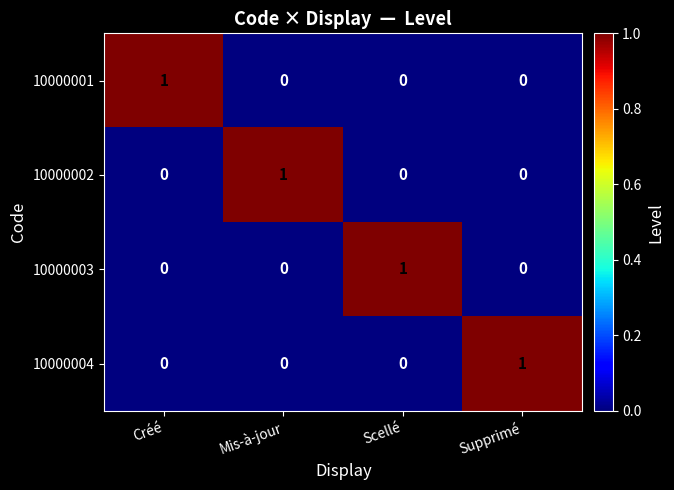

How many 10000001 values are between 0 and 1?

4